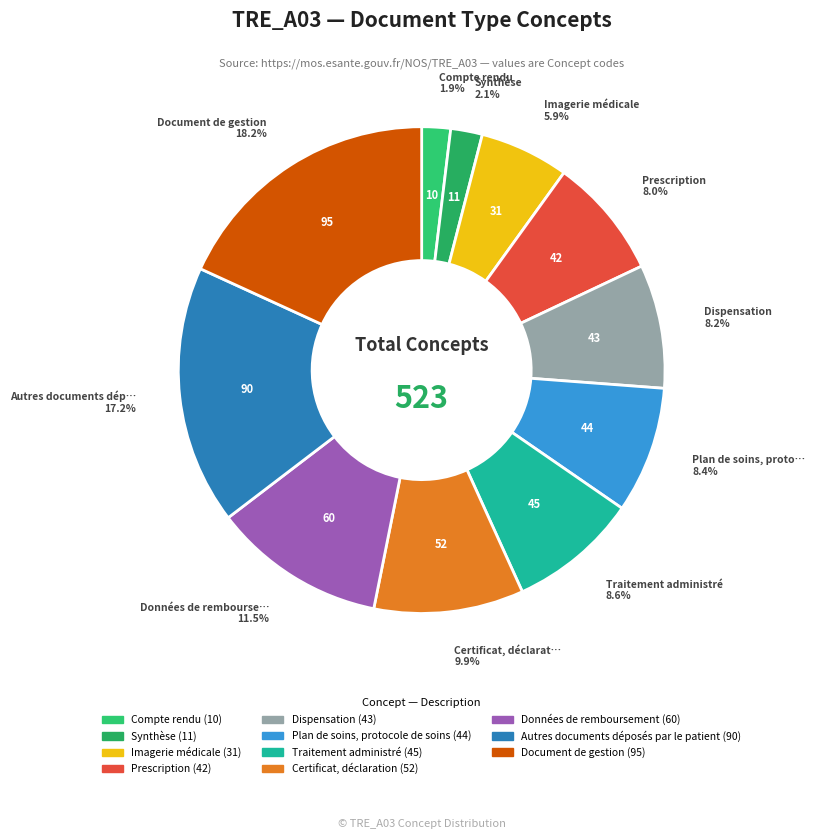

The Imagerie médicale slice represents 20% of the pie. True or false?

False